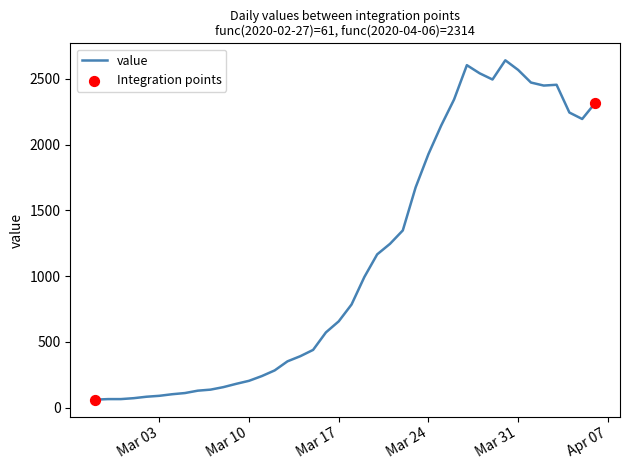

What is the greatest value displayed?

2640